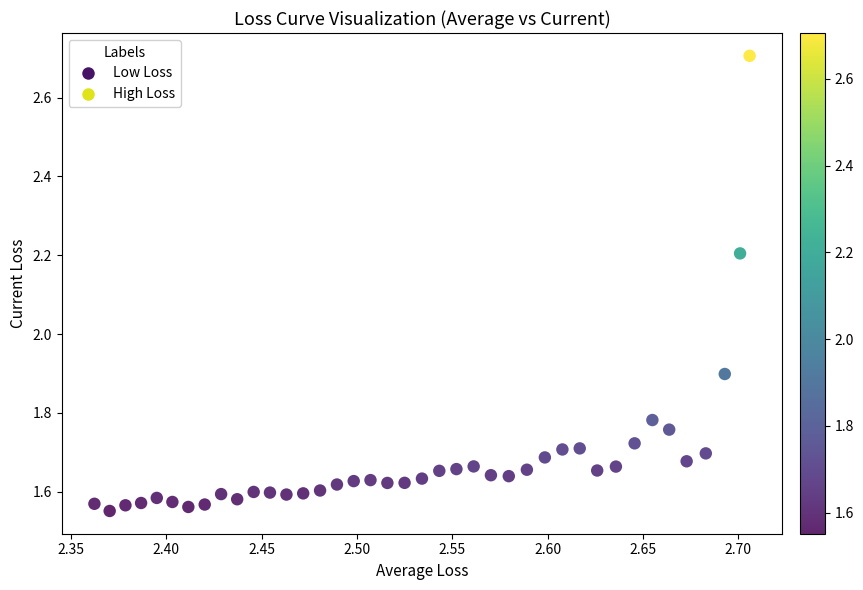

What is the range of X values (max minus min)?

0.3